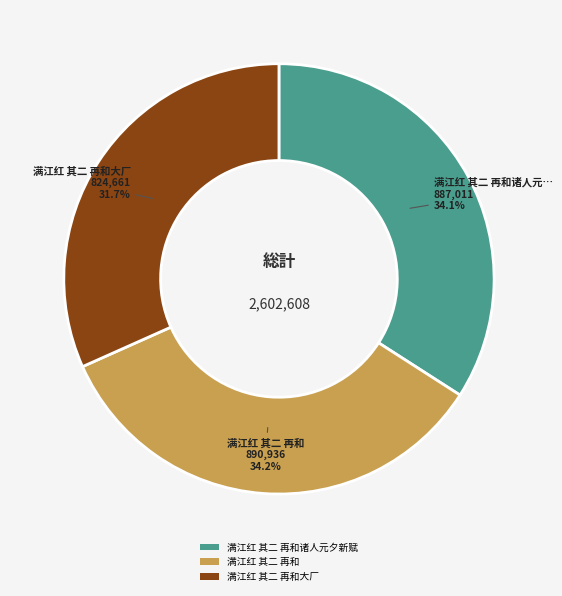

Which category has the smallest portion of the pie?

满江红 其二 再和大厂